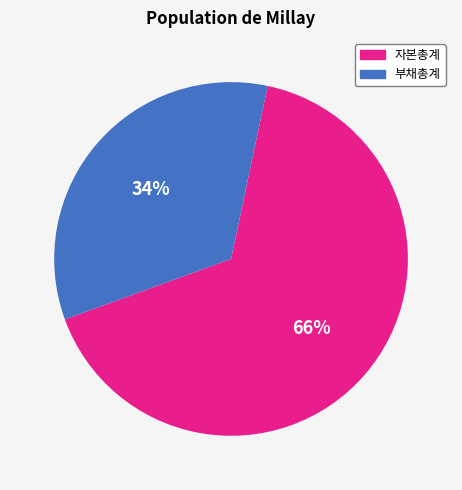

True or false: 자본총계 accounts for 66% of the total.

True